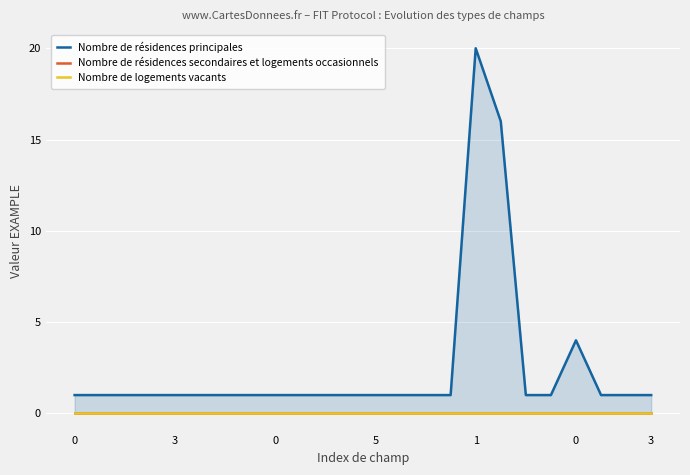

True or false: Nombre de logements vacants and Nombre de résidences principales cross at least once.

False